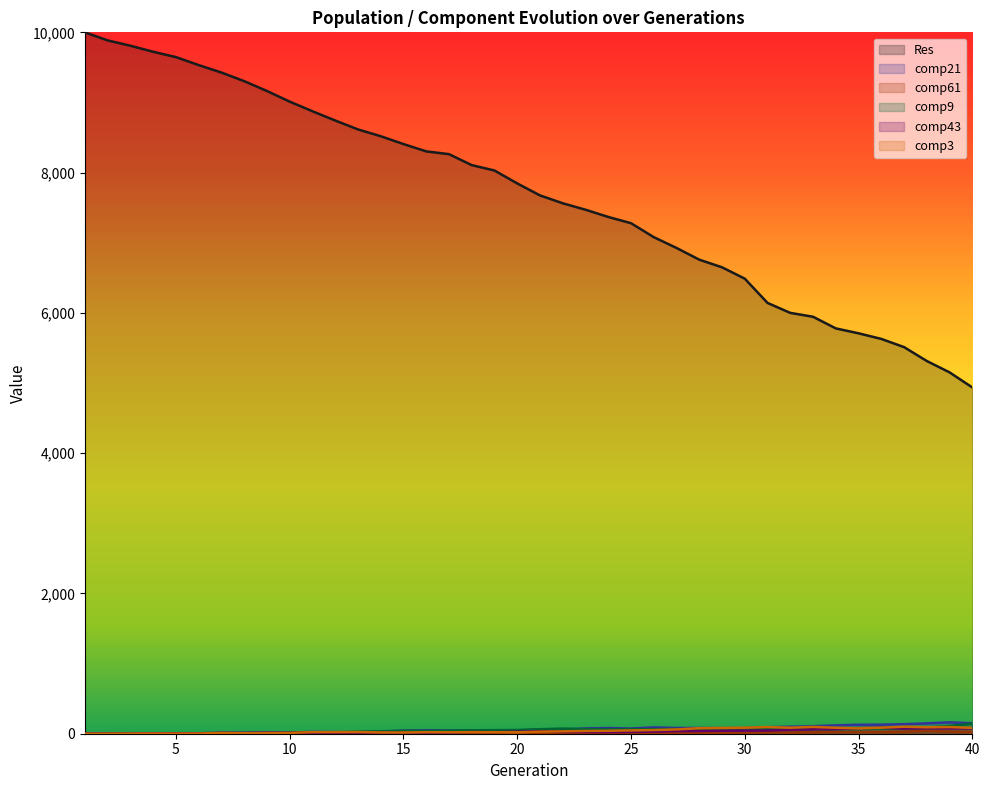

Count the number of categories in the chart.

40